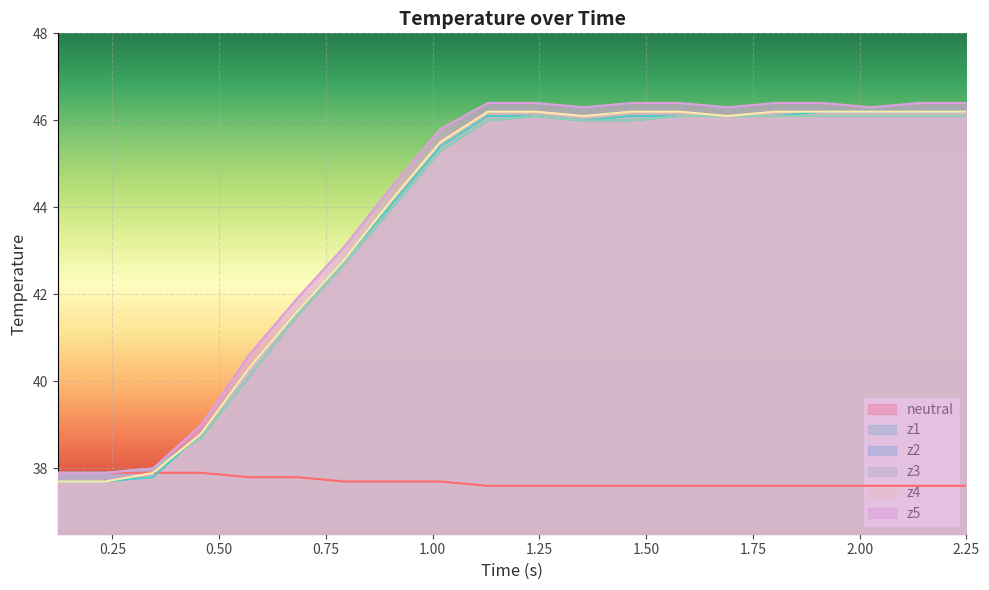

True or false: z2 has more than 0 points higher than both neighbors.

True